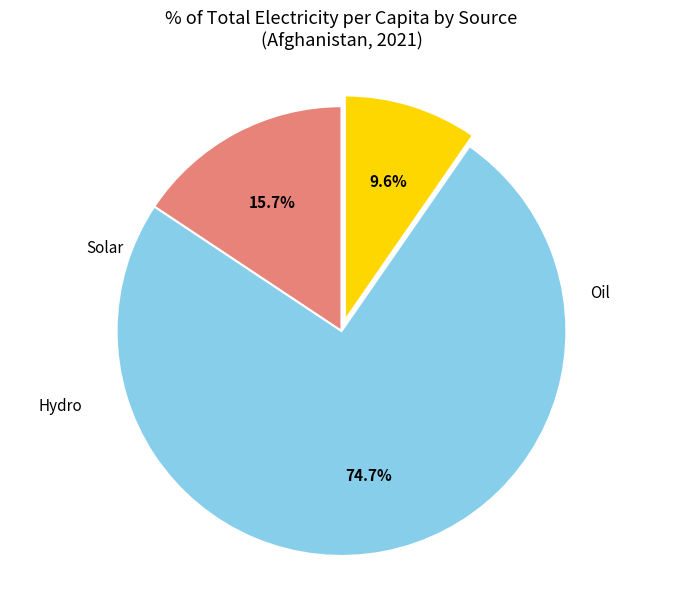

Is there any slice that represents more than half of the pie?

Yes